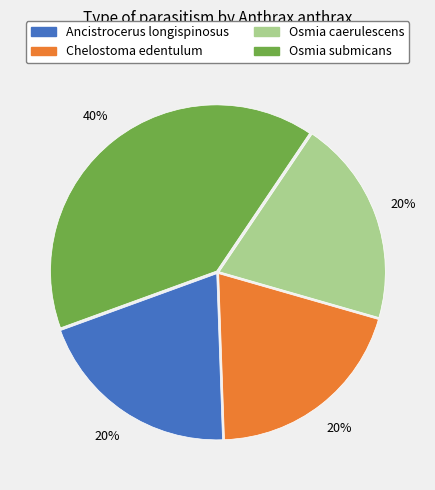

Approximately how many times larger is the value at Osmia caerulescens compared to Osmia submicans?

0.5